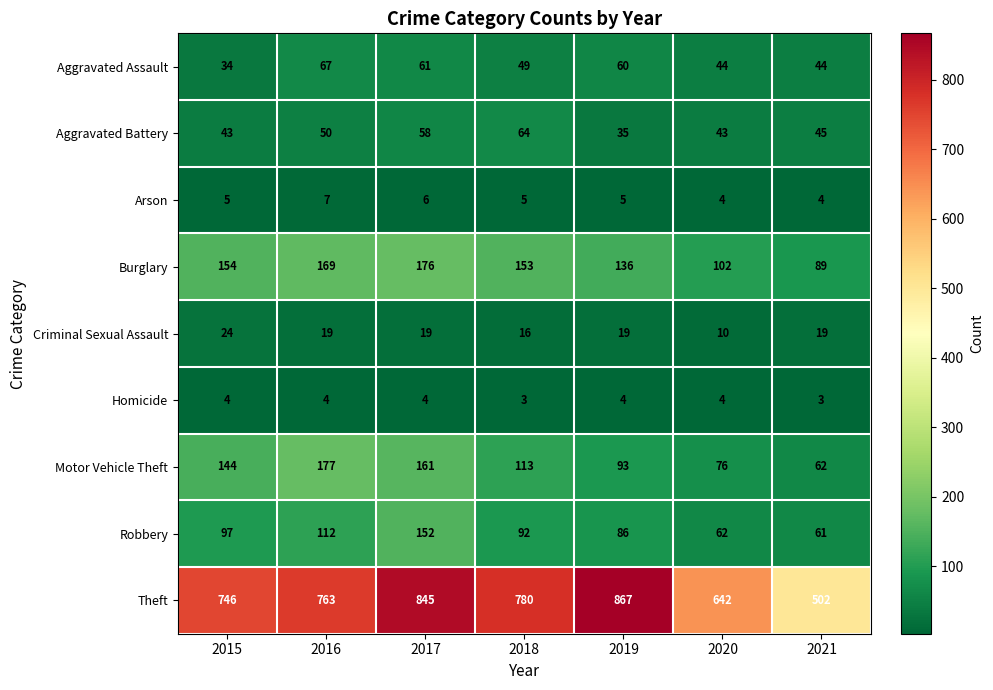

What is the sum of the Burglary values at 2016 and 2021?

258